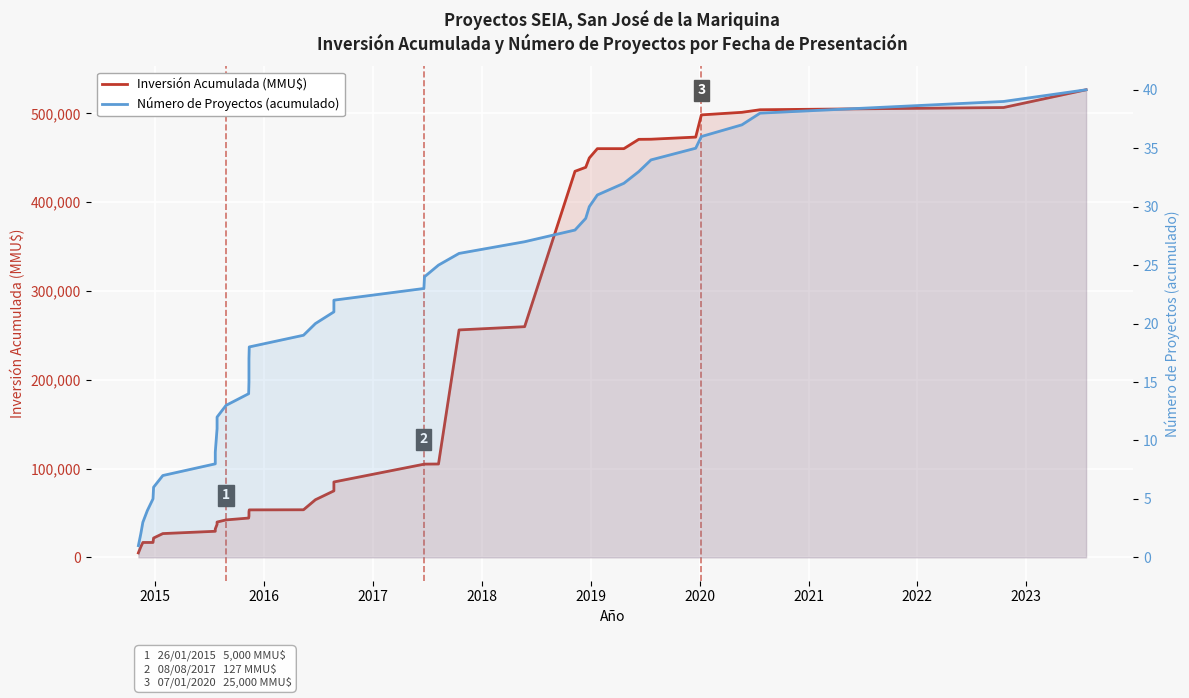

What is the label of the 32nd point from the right?

2022